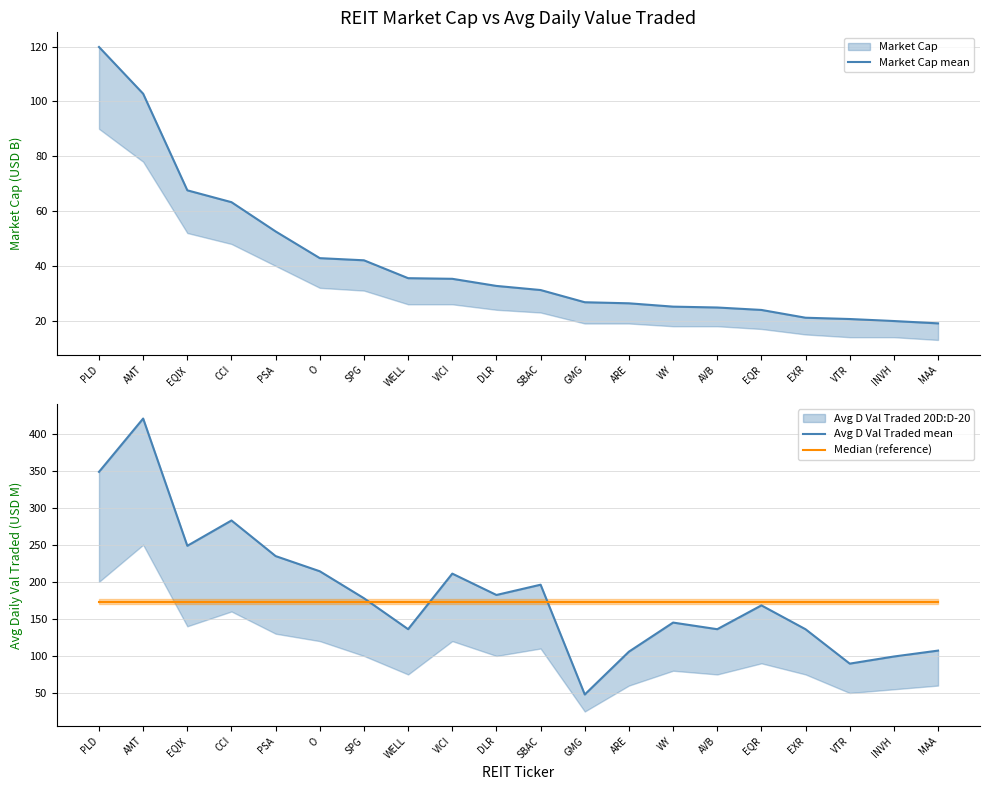

Is it true that Market Cap mean equals 35.5 at WELL?

True